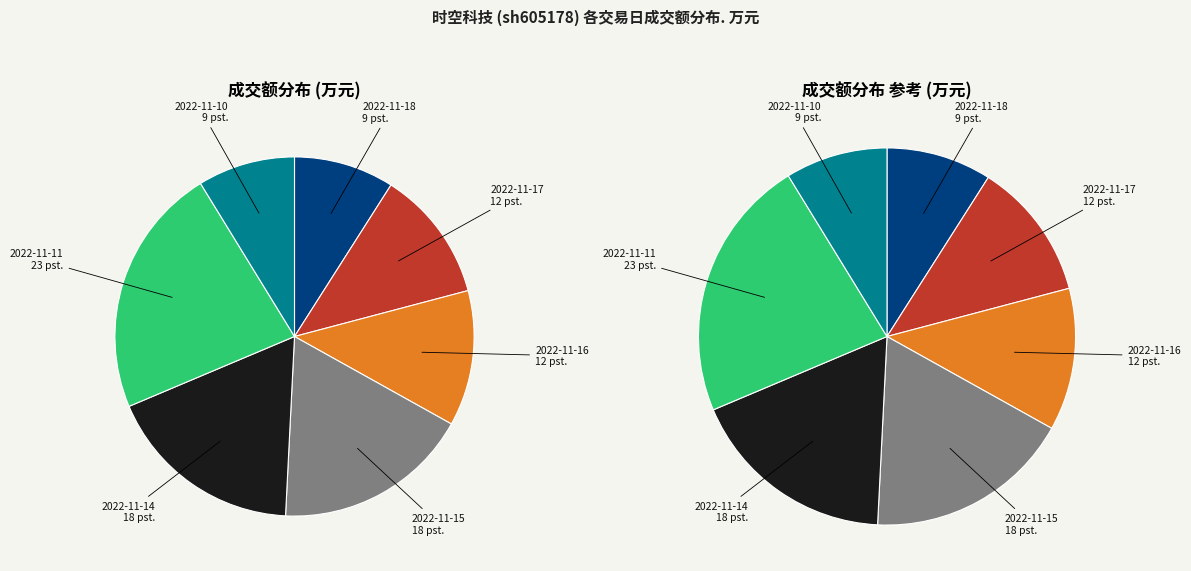

To the nearest percent, what percentage of the pie is 2022-11-14?

18%